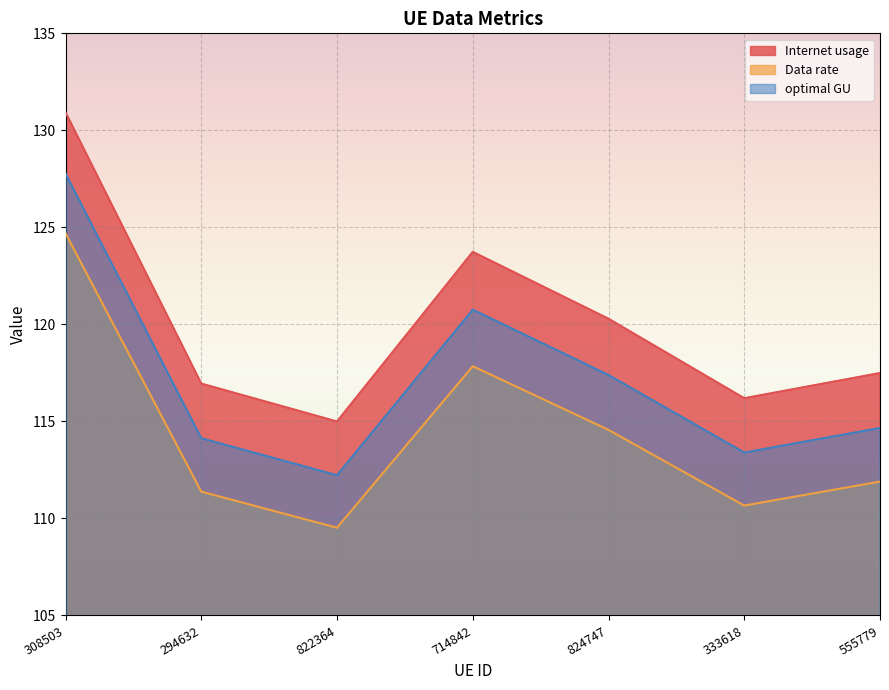

List the series in order of their peak value, lowest first.

Data rate, optimal GU, Internet usage